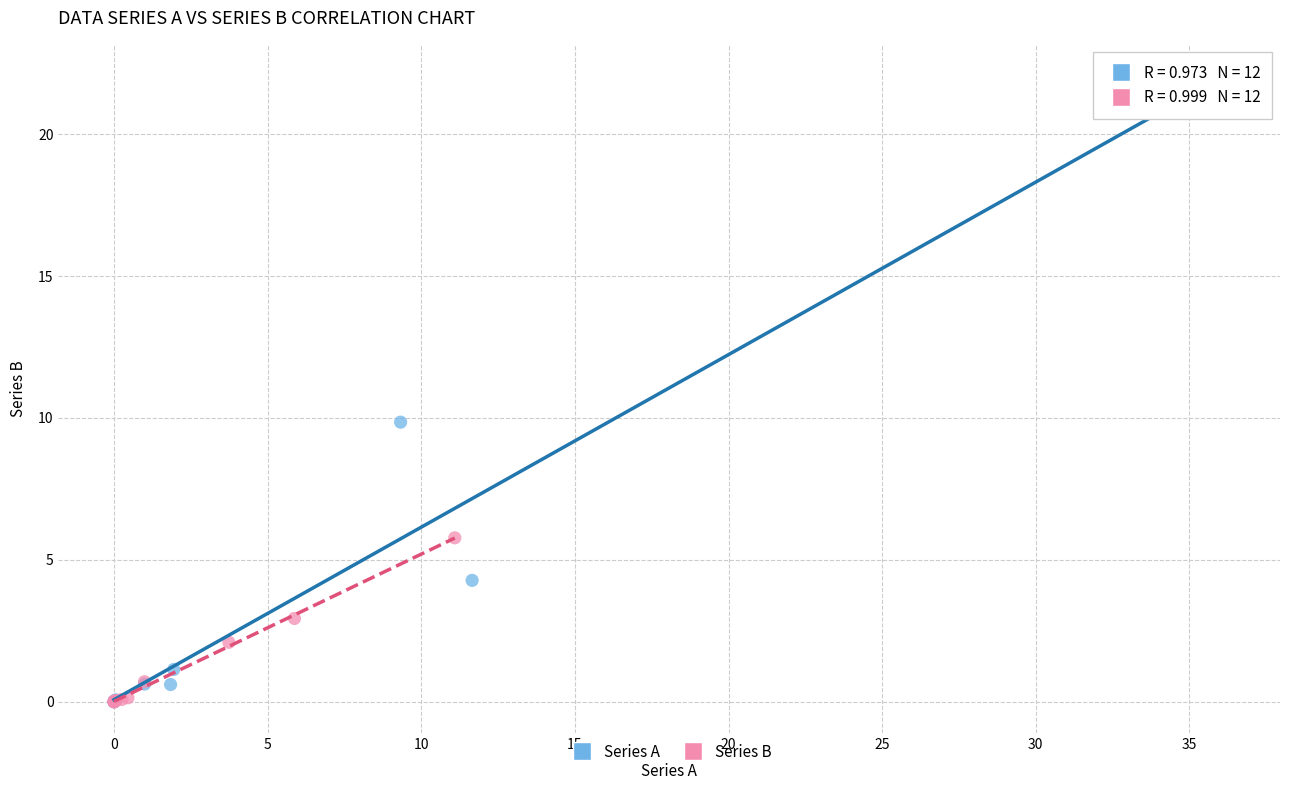

Which series has the largest Y range (max minus min)?

Series A